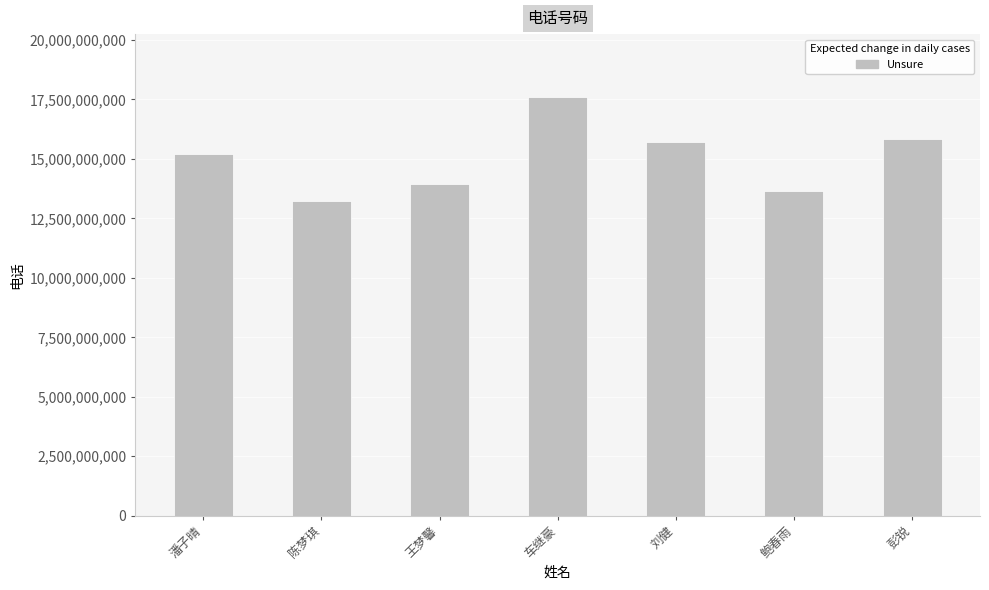

What is the value of the 2nd bar from the left?

13215698599